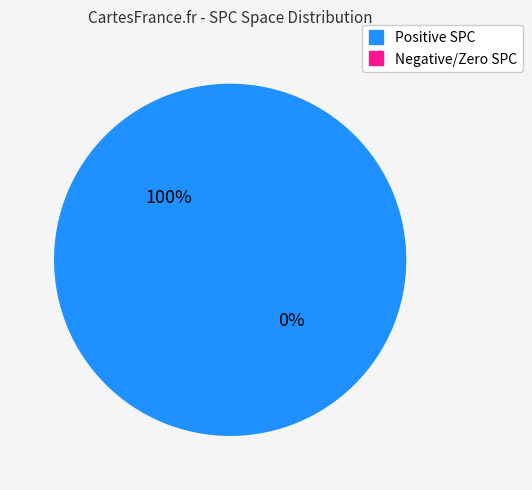

Does 3 account for over 50% of the chart?

No